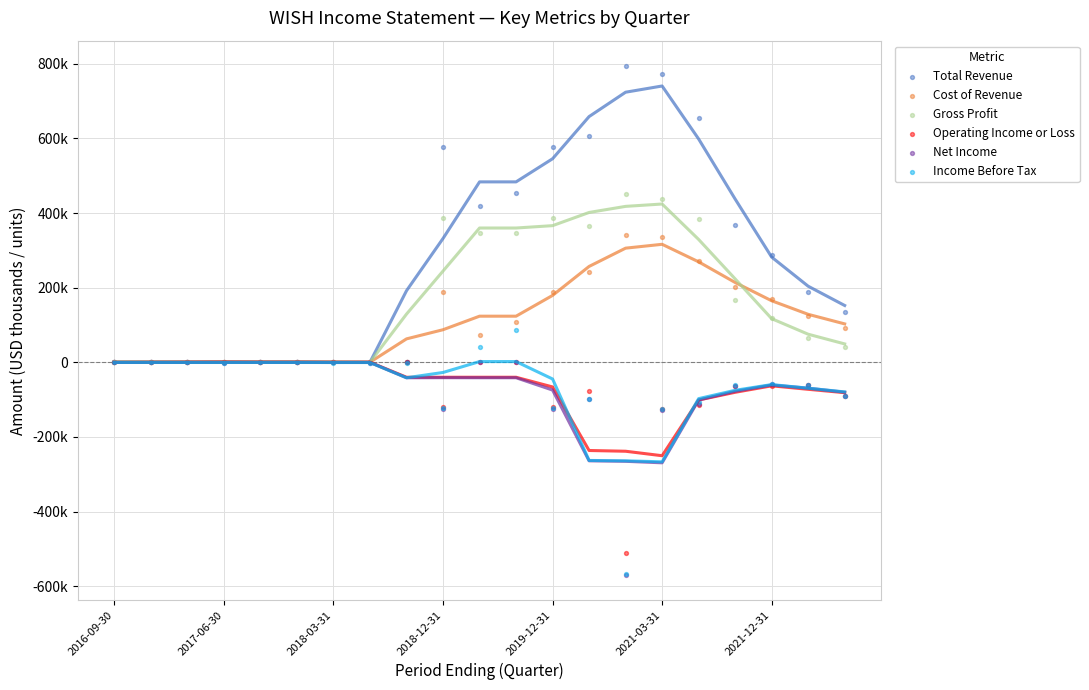

Which series reaches the maximum Y coordinate?

Total Revenue